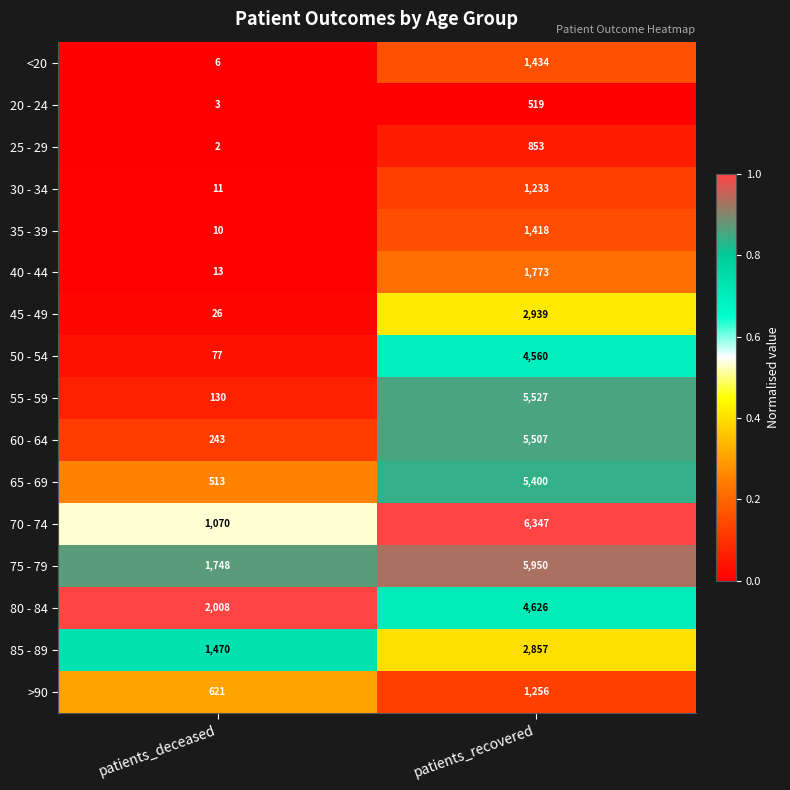

Rank the series at patients_recovered from lowest to highest value.

20 - 24, 25 - 29, 30 - 34, >90, 35 - 39, <20, 40 - 44, 85 - 89, 45 - 49, 50 - 54, 80 - 84, 65 - 69, 60 - 64, 55 - 59, 75 - 79, 70 - 74